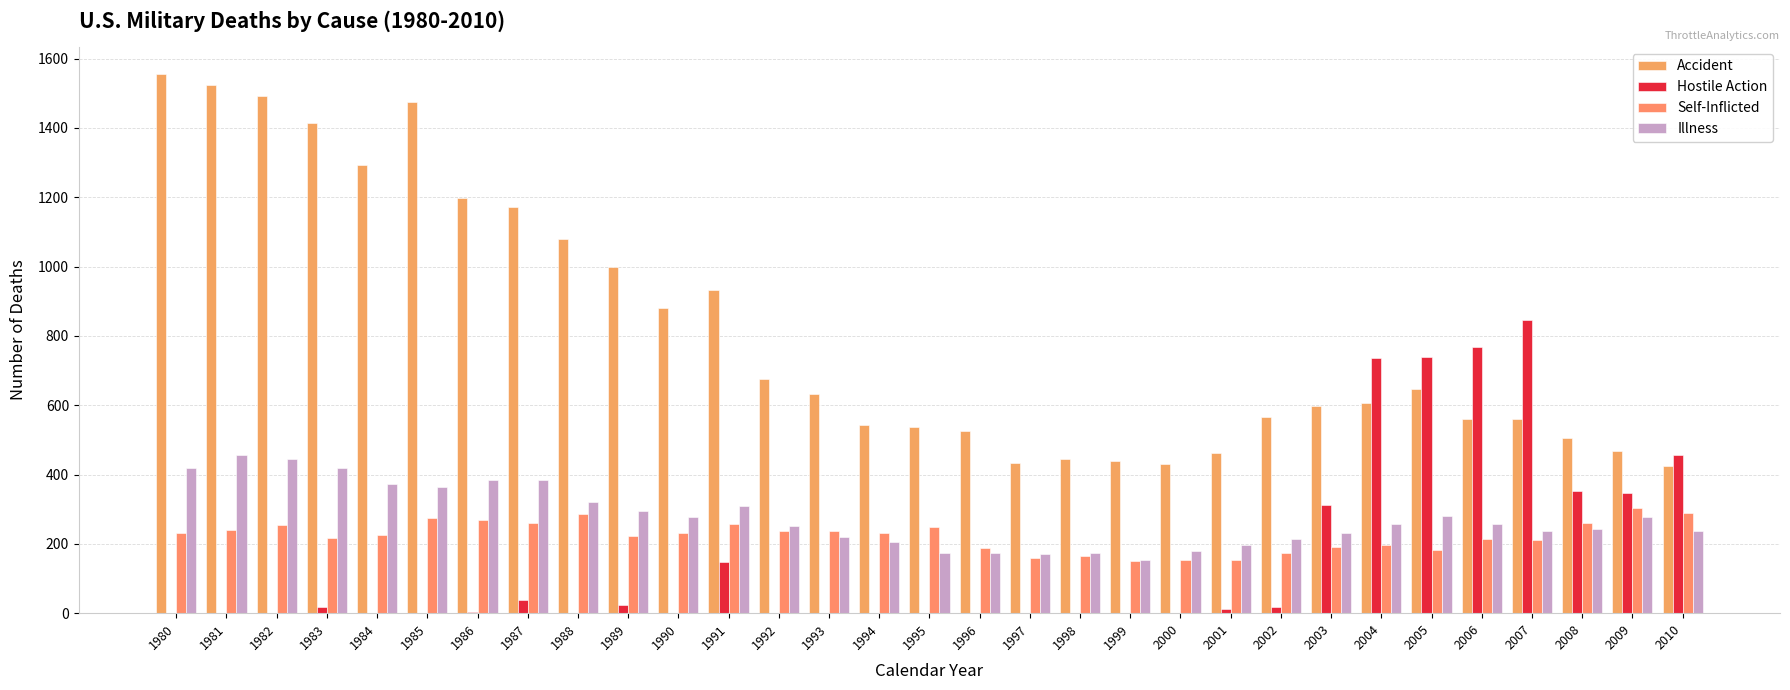

How many distinct data groups are displayed?

4